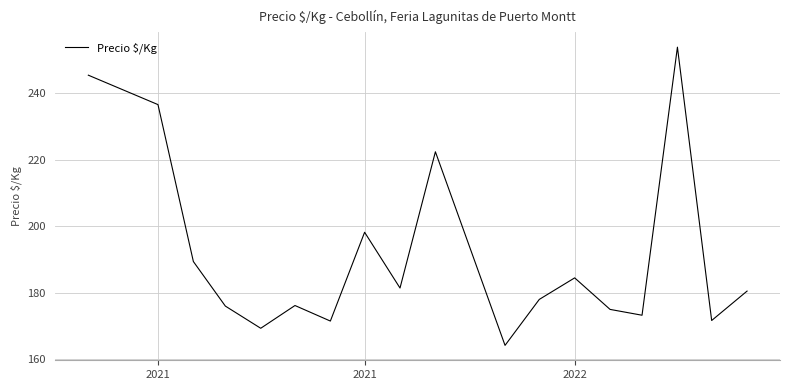

What is the smallest value displayed?

164.2